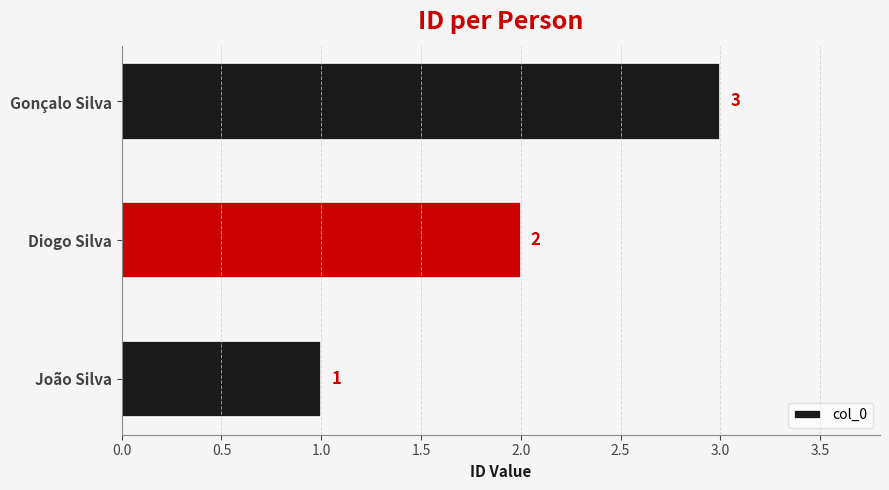

Between Gonçalo Silva and Diogo Silva, which is larger?

Gonçalo Silva